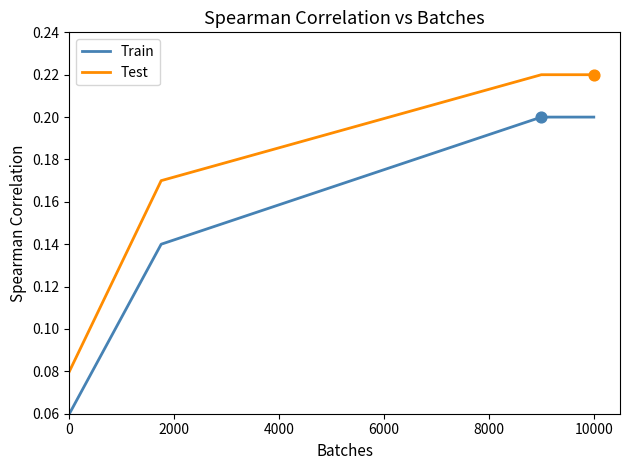

At how many categories does at least one series exceed 0?

4